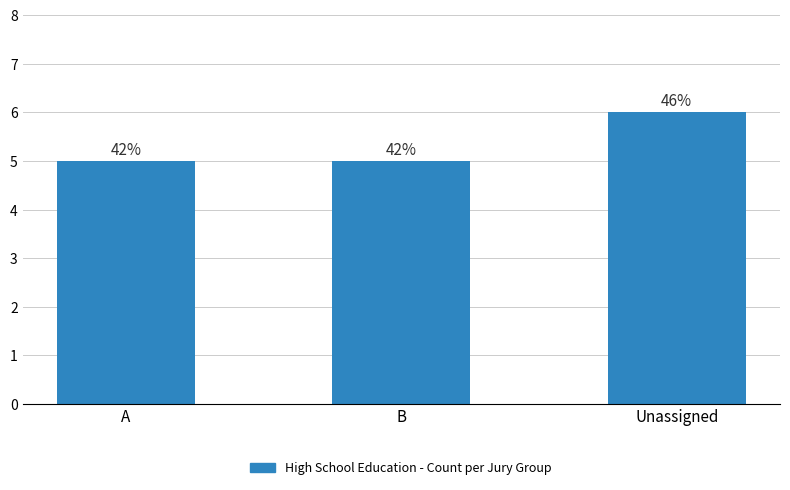

What is the change in value from B to Unassigned?

+1